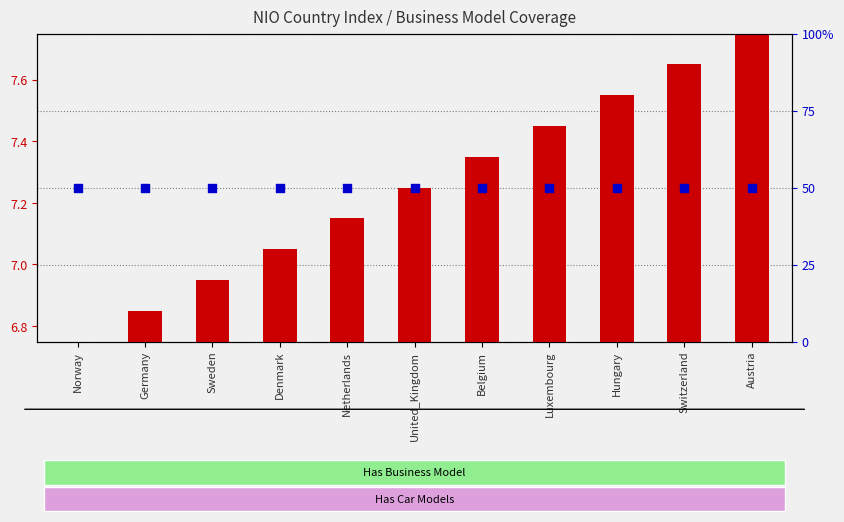

Which series has the largest Y range (max minus min)?

transformed count